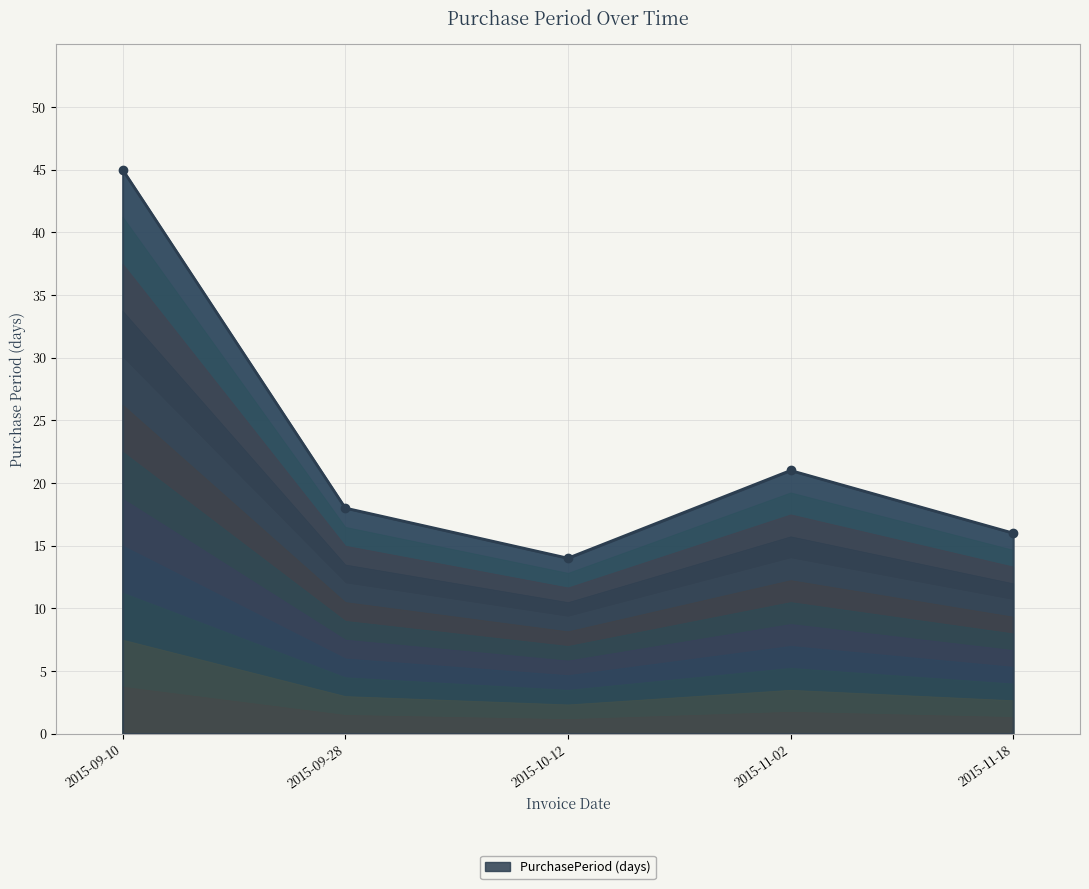

What is the label of the 1st point from the right?

2015-11-18